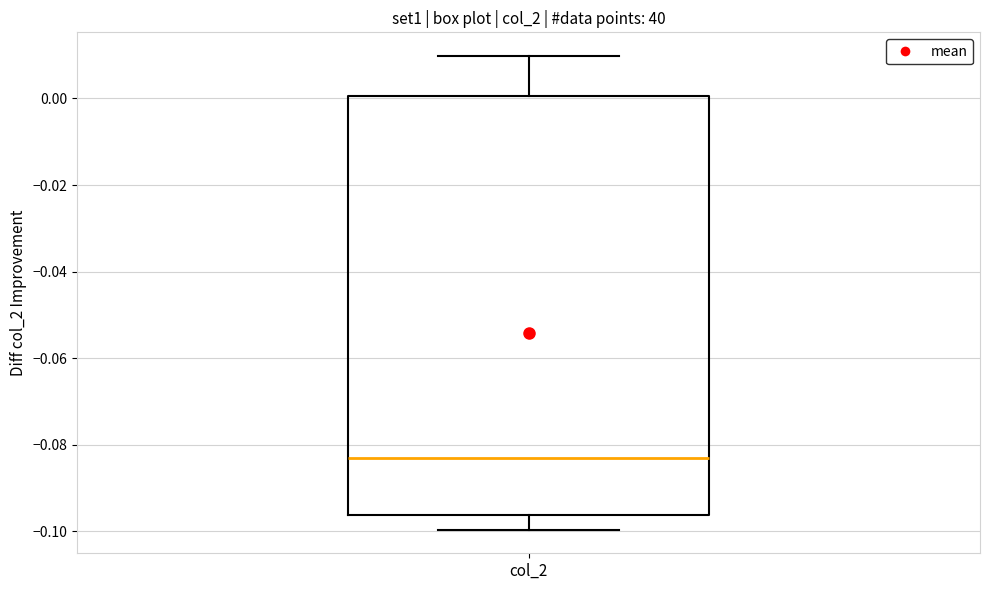

Where is the upper edge of the box for col_2 on the y-axis? The values are not printed on the chart, so give them approximately, as read against the axis.

0.000